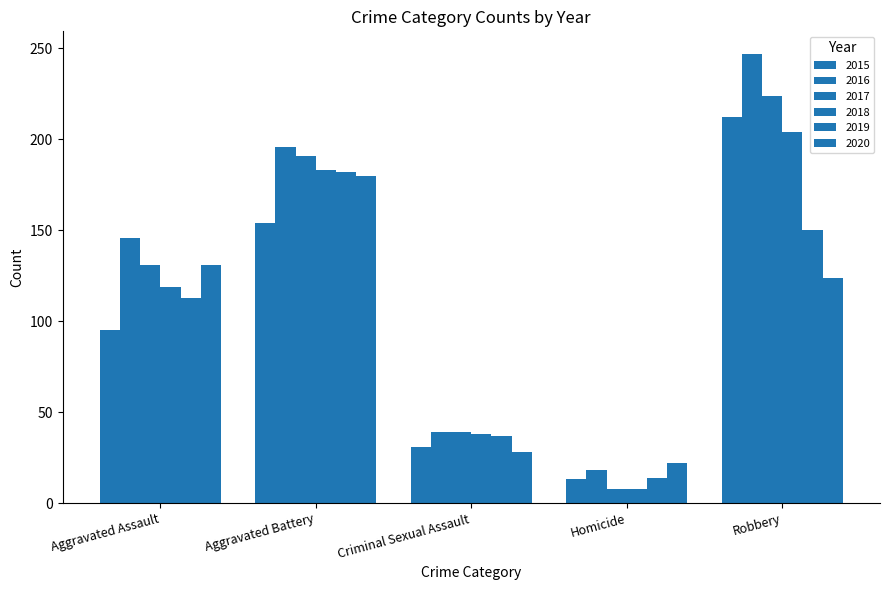

What is the label of the 2nd bar from the left?

Aggravated Battery